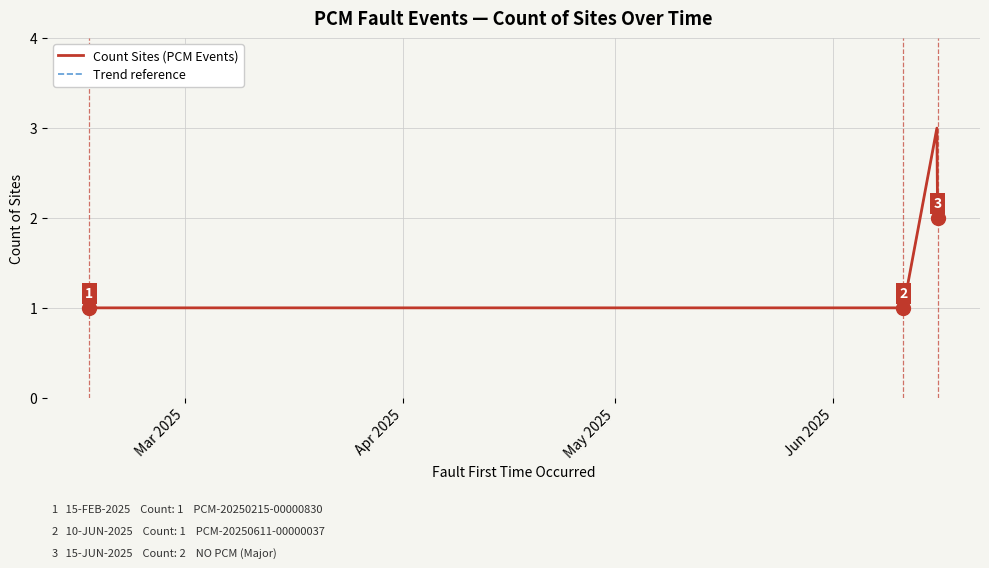

Does the chart display data point markers on the line(s)?

No